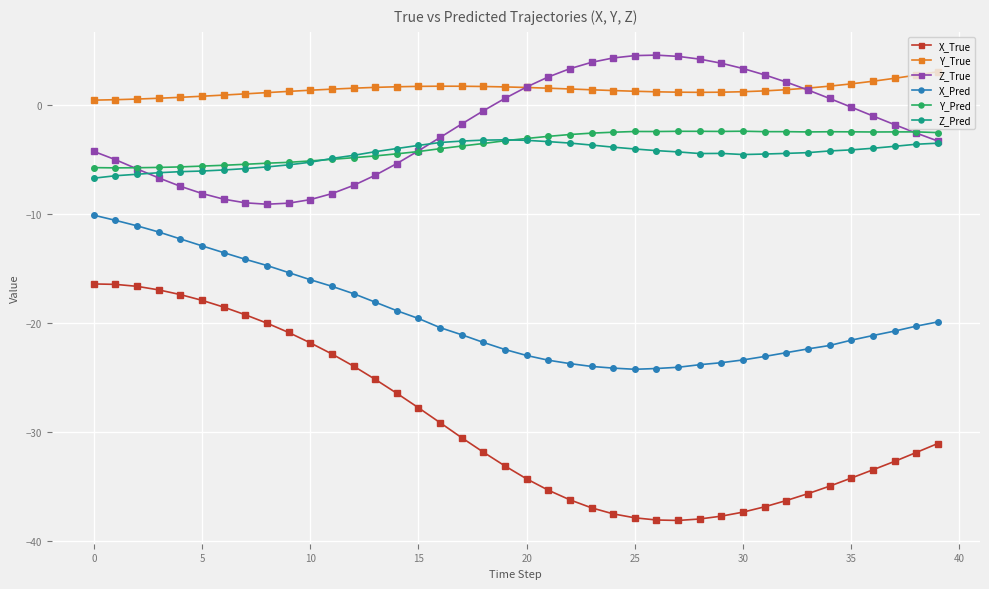

Rank the series by their maximum value, from lowest to highest.

X_True, X_Pred, Z_Pred, Y_Pred, Y_True, Z_True